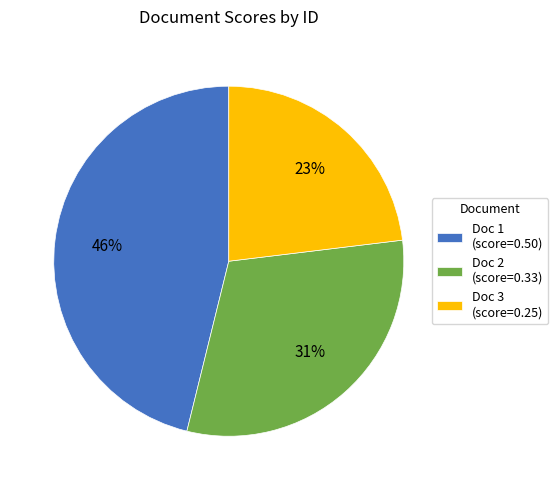

Combined, do Doc 3 (score=0.25) and Doc 2 (score=0.33) account for over 50%?

Yes